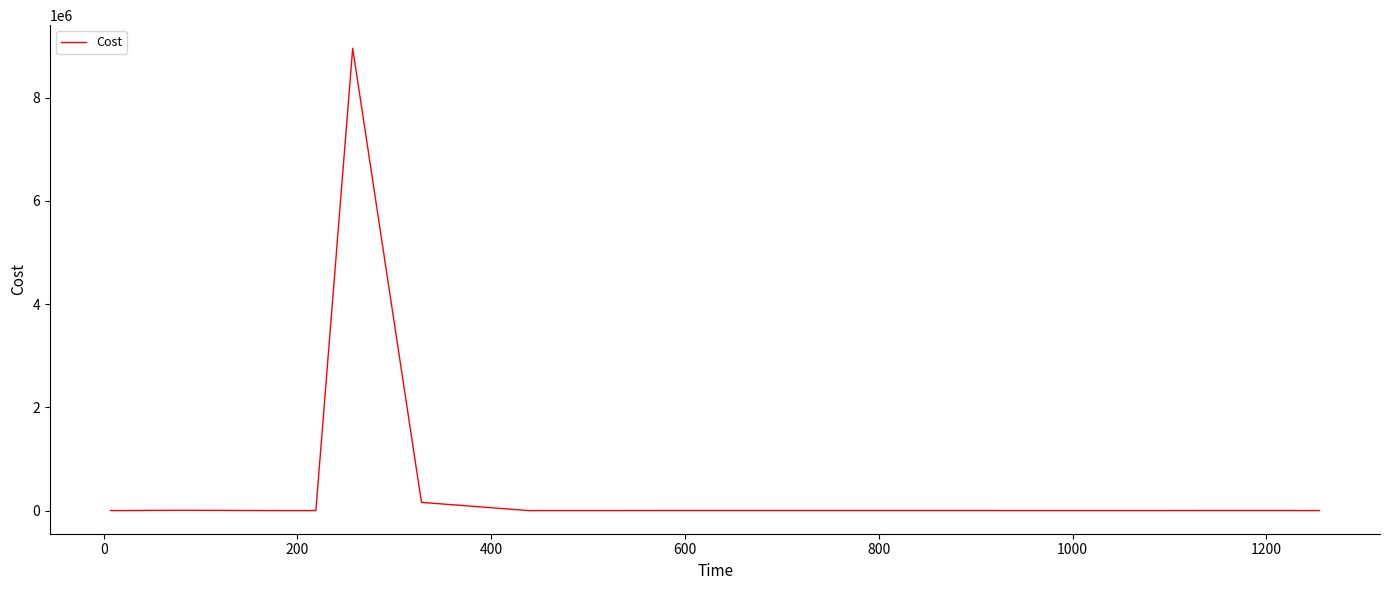

How many lines are shown in the chart?

1